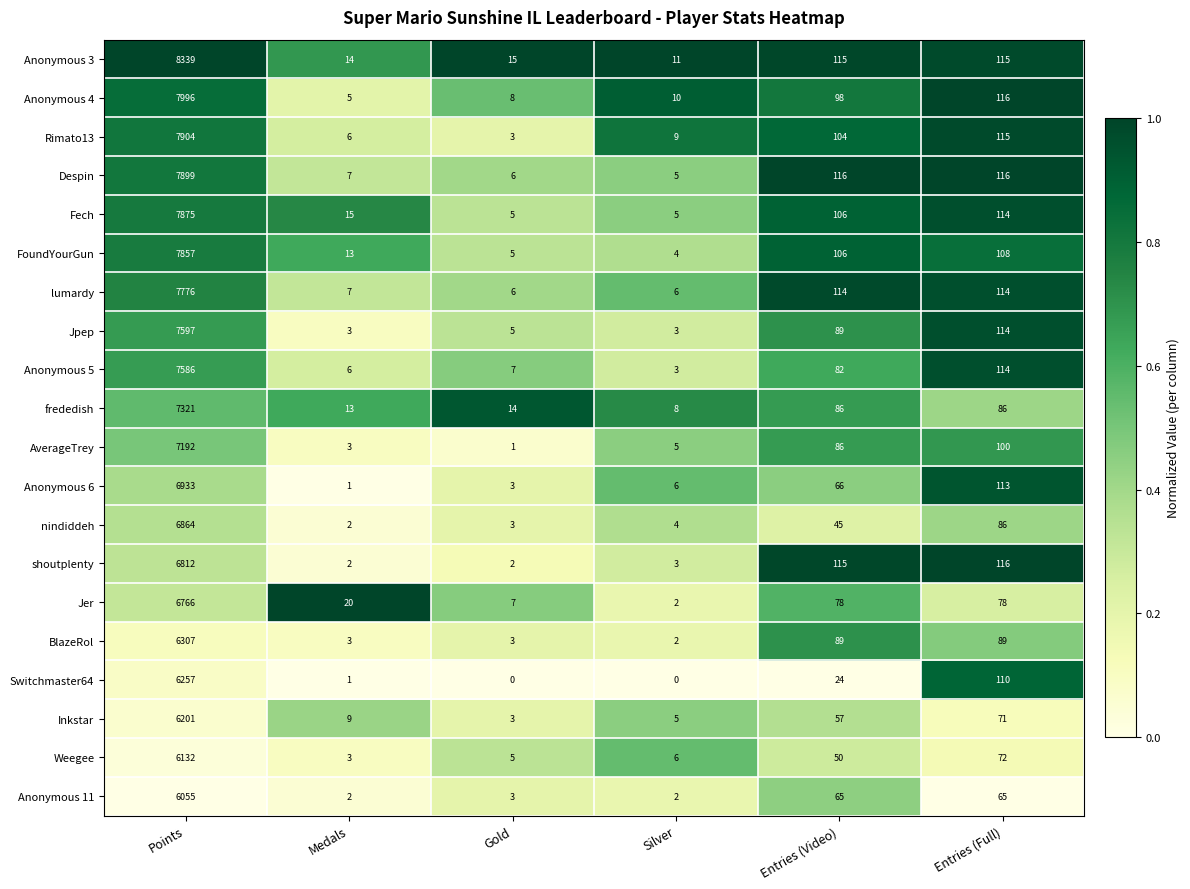

What is the difference between the maximum and minimum values in the Jpep series?

7594